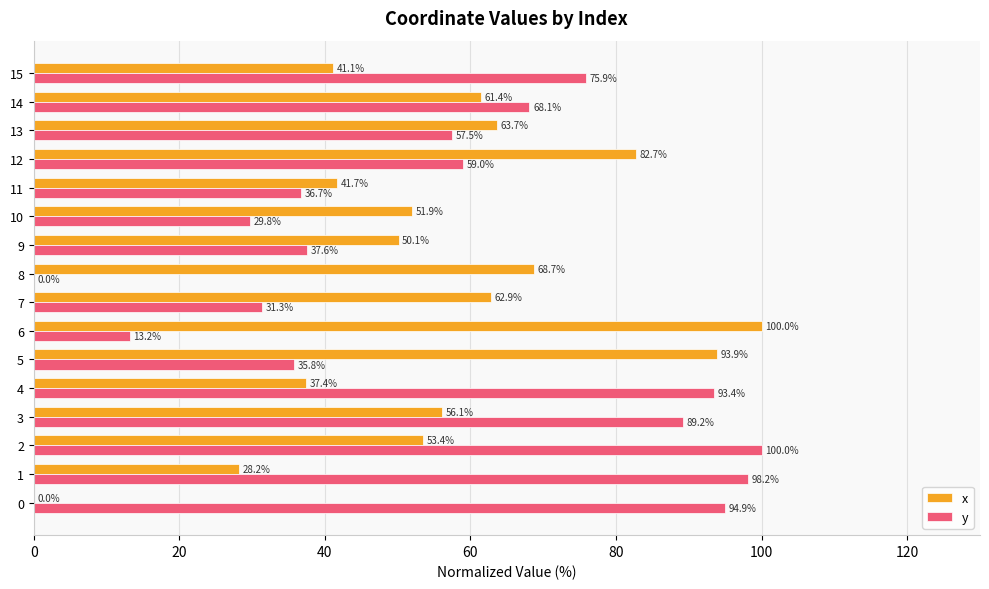

What is the total value across all series at 6?

113.2